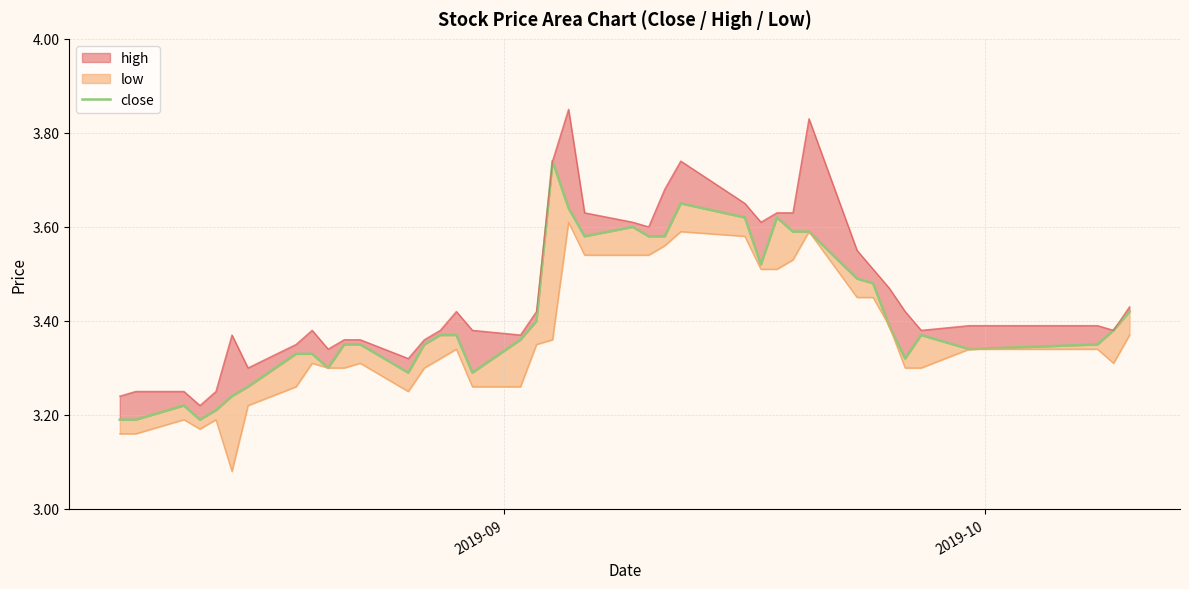

Does the chart have visible grid lines?

Yes